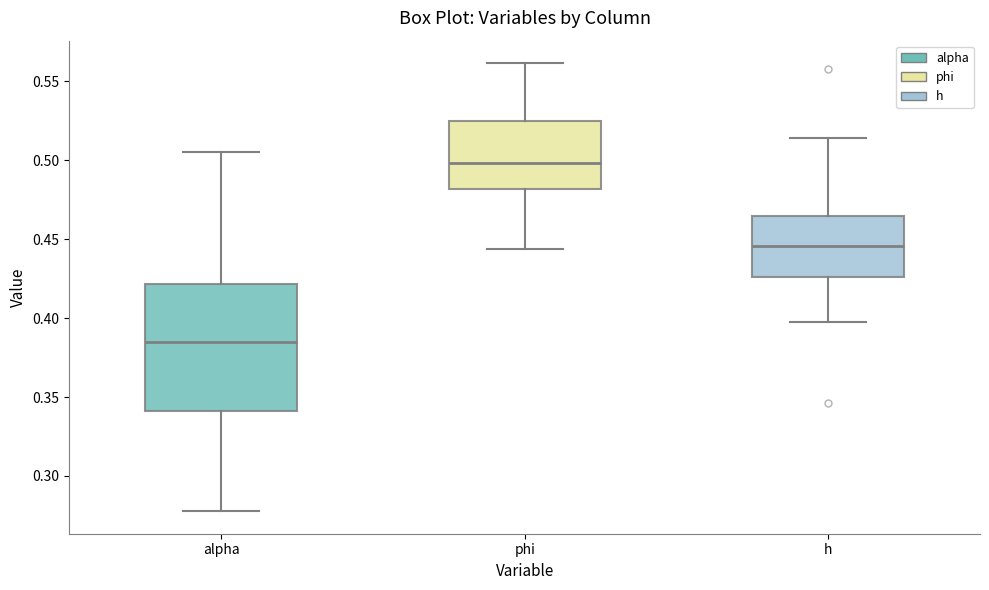

Which box is the tallest, from its lower edge to its upper edge?

alpha